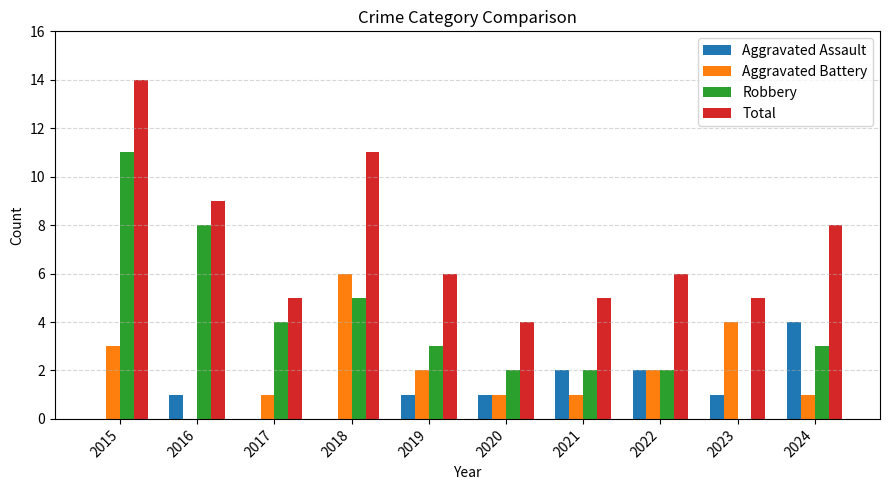

The Aggravated Battery series shows -2 at 2016. True or false?

False